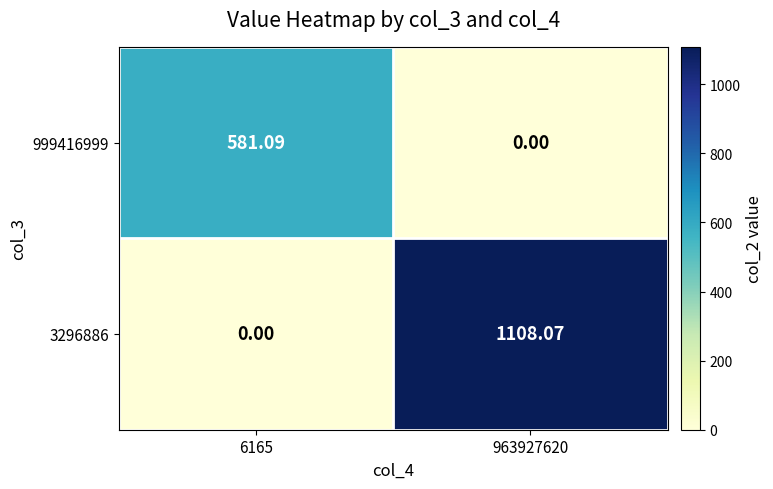

Is the value of 999416999 at 6165 greater than the value of 3296886 at 963927620?

No